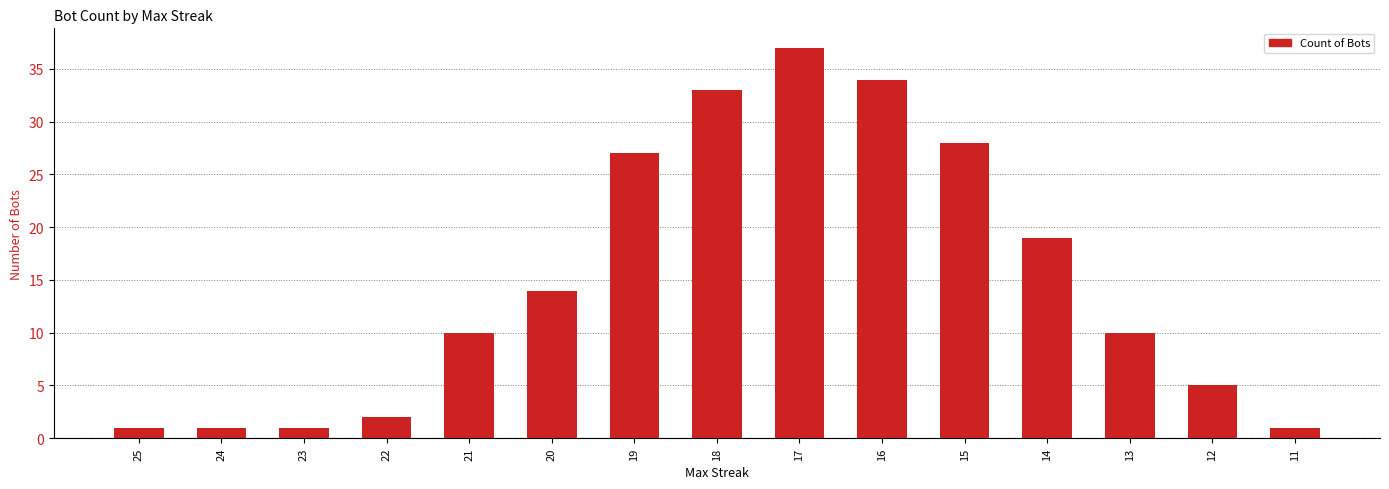

Is it true that the value at 15 is 44?

False